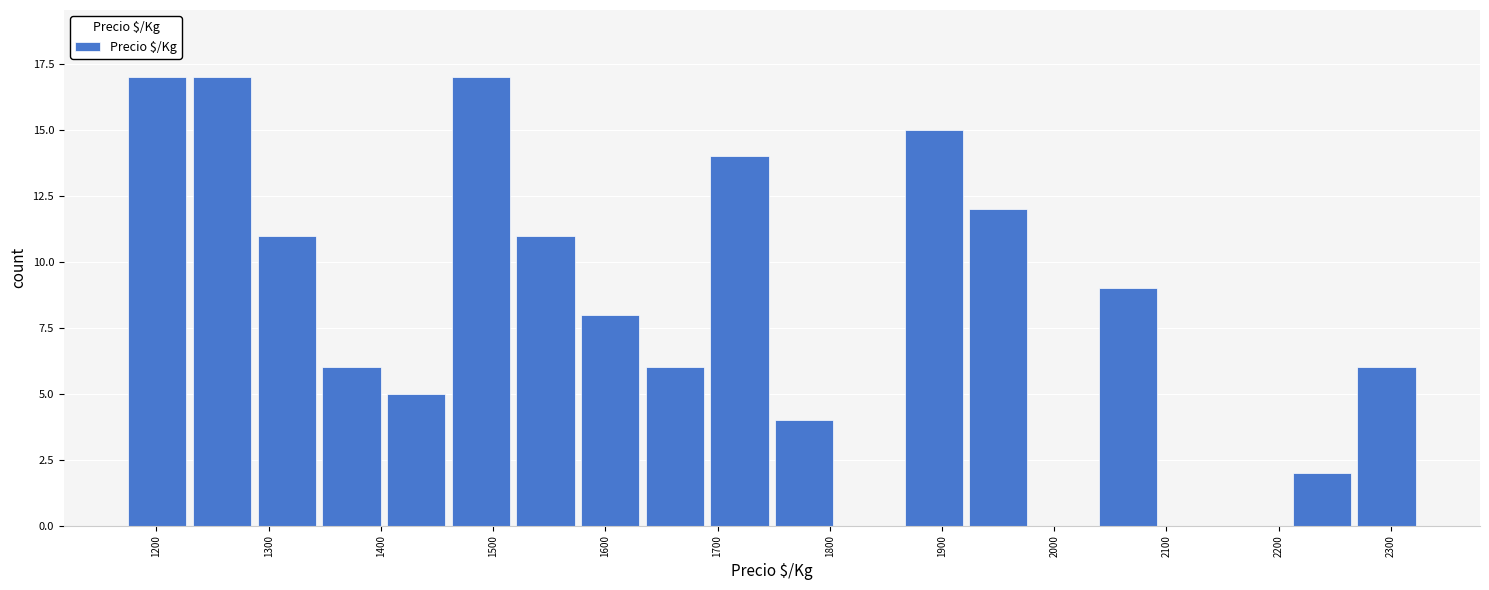

Reading left to right, transcribe this chart: for each bar, give the range it covers on the x-axis and its height. Neither the bar edges nor the heights are printed on the chart, so give them approximately, as read against the axes.

1170 to 1230: 17
1230 to 1290: 17
1290 to 1340: 11
1340 to 1400: 6
1400 to 1460: 5
1460 to 1520: 17
1520 to 1580: 11
1580 to 1630: 8
1630 to 1690: 6
1690 to 1750: 14
1750 to 1810: 4
1810 to 1860: 0
1860 to 1920: 15
1920 to 1980: 12
1980 to 2040: 0
2040 to 2090: 9
2090 to 2150: 0
2150 to 2210: 0
2210 to 2270: 2
2270 to 2330: 6